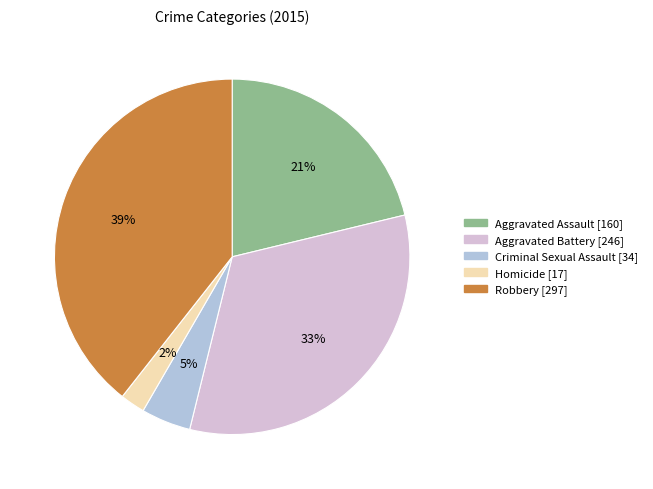

Rank the categories by value from highest to lowest.

Robbery, Aggravated Battery, Aggravated Assault, Criminal Sexual Assault, Homicide